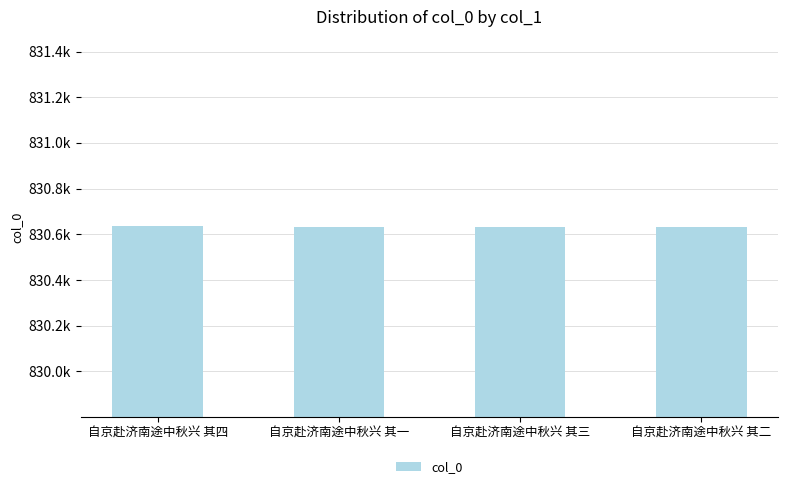

The chart shows a value of 1291514 at 自京赴济南途中秋兴 其四. True or false?

False